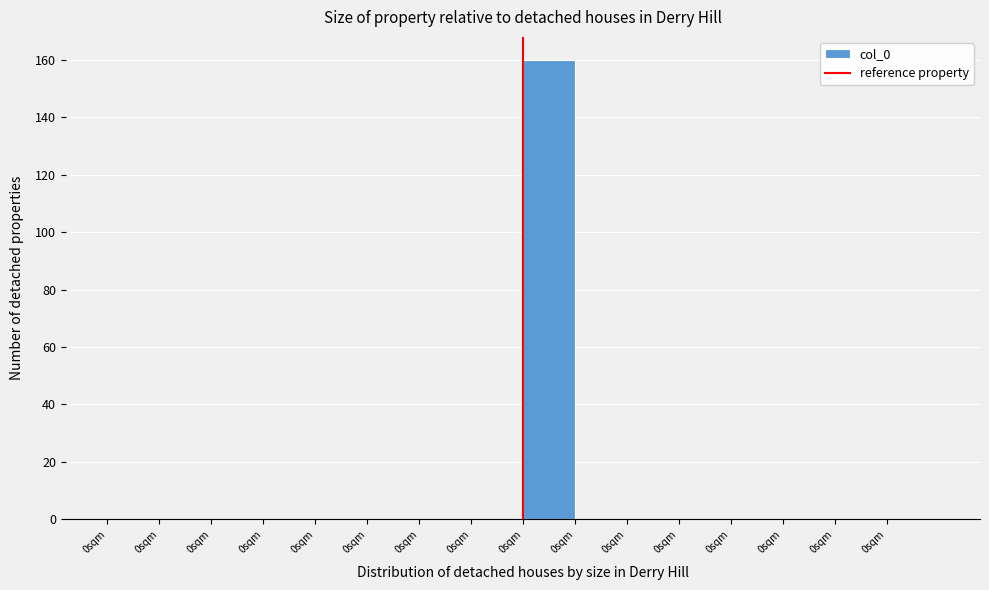

Are the bars horizontal?

No